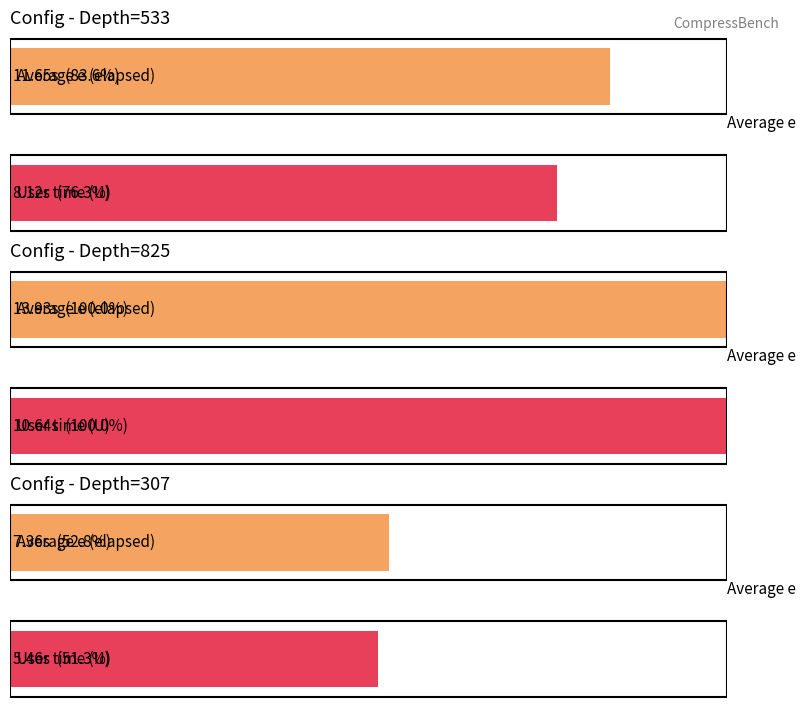

The e series shows 17.7 at 825-hc3-crc32. True or false?

False